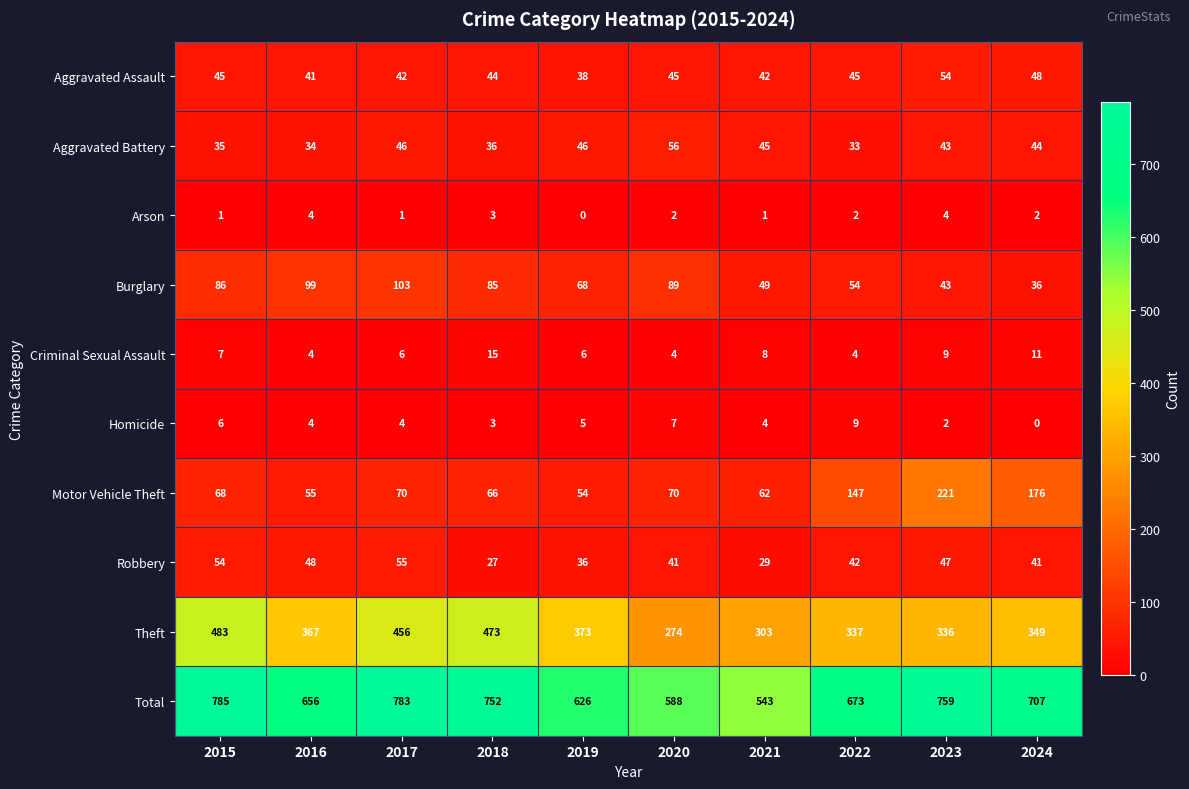

What is the average value of the Theft series?

375